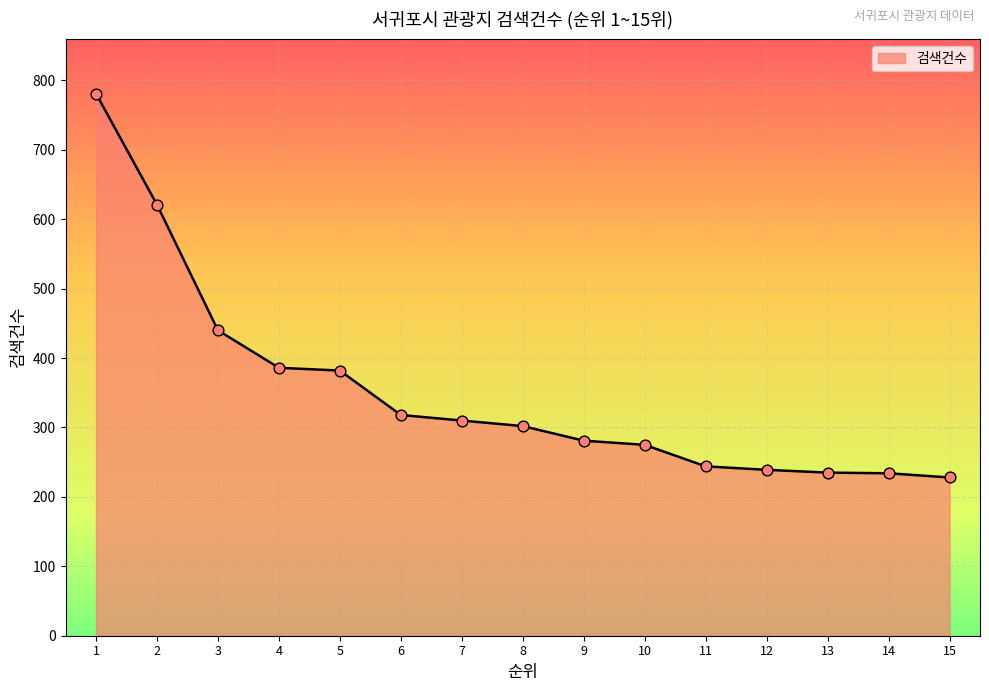

Approximately how many times larger is the value at 11 compared to 10?

0.9